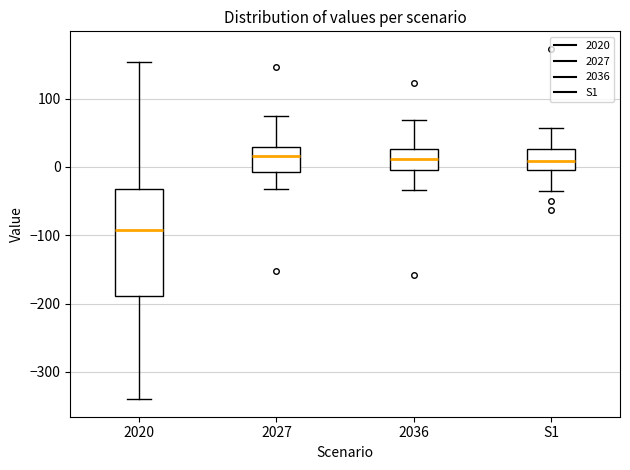

Reading left to right, transcribe this box plot: for each box, give where its median line is, the range the box spans, and where its two whiskers end, as read against the y-axis. The values are not printed on the chart, so give them approximately, as read against the axis.

2020: median -90, box -190 to -30, whiskers -340 to 150
2027: median 20, box -10 to 30, whiskers -30 to 80
2036: median 10, box 0 to 30, whiskers -30 to 70
S1: median 10, box 0 to 30, whiskers -30 to 60